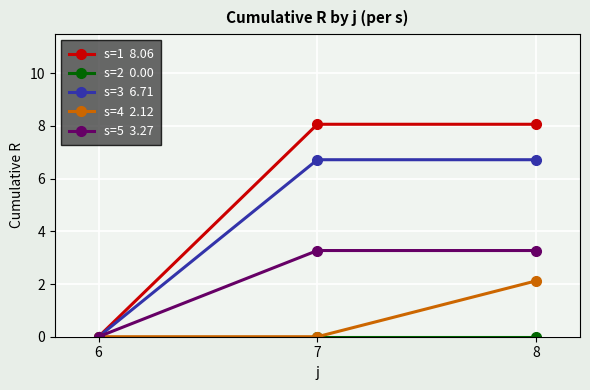

What is the maximum value shown in the chart?

8.1